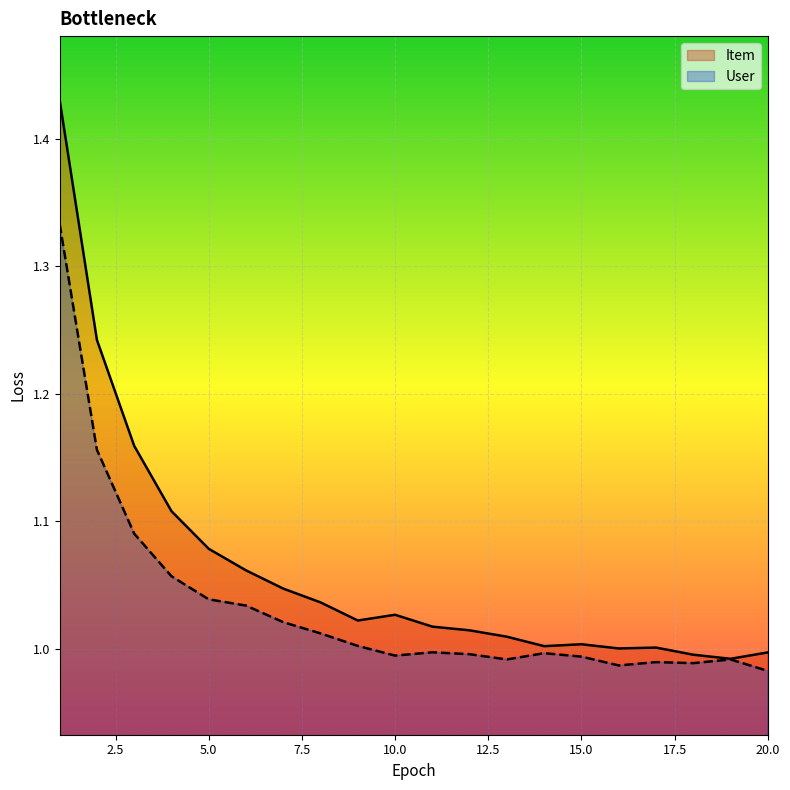

At how many categories does at least one series exceed 1?

17